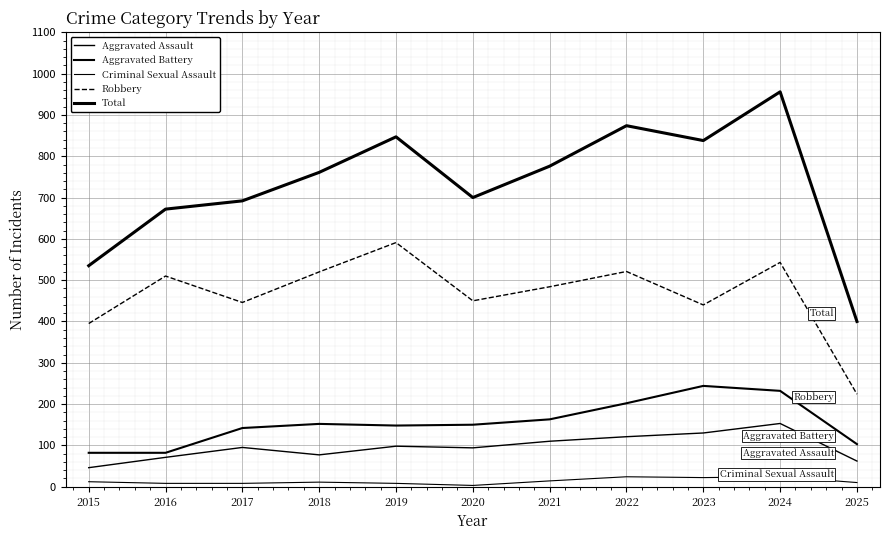

The value of Criminal Sexual Assault at 2021 is 14. True or false?

True